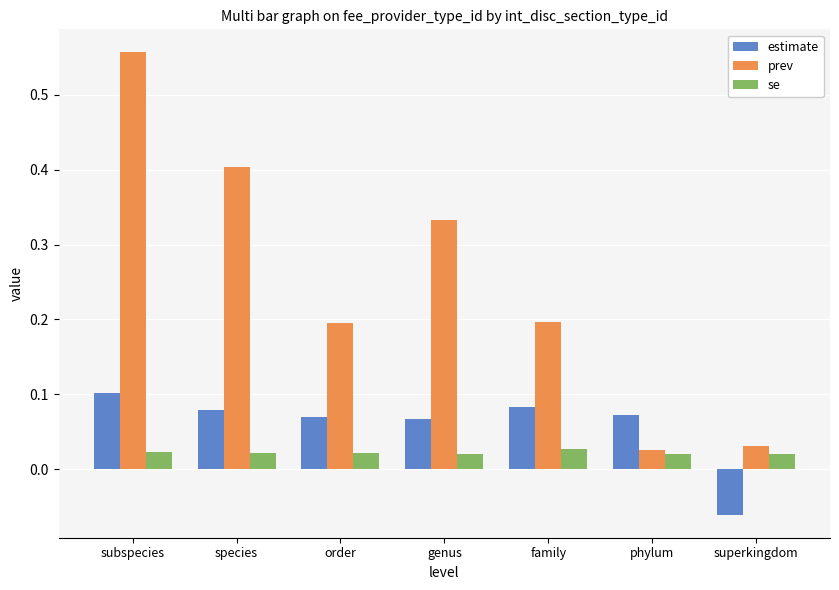

The estimate series shows 0.0 at family. True or false?

False